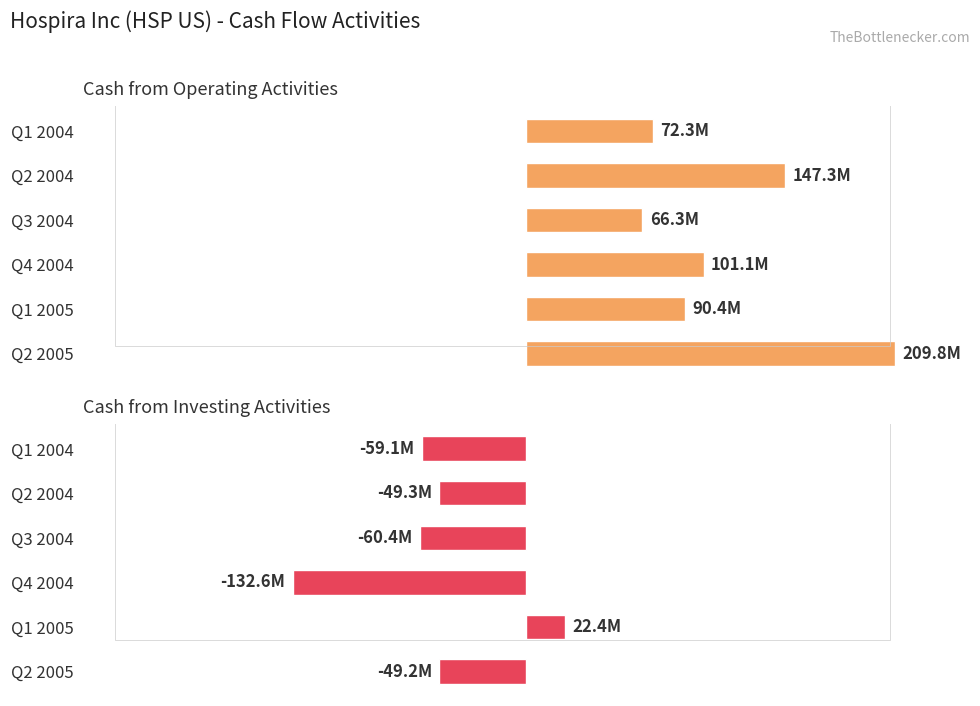

What is the average value of the Cash from Operating Activities series?

114.5